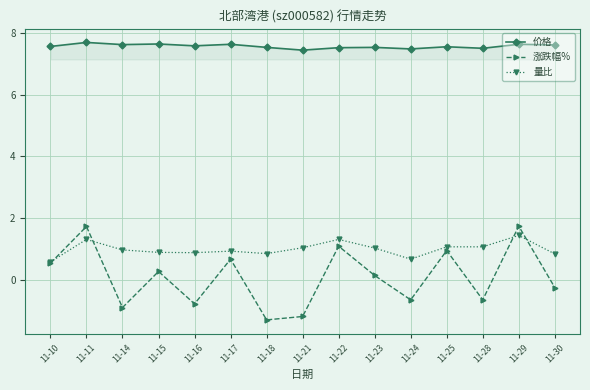

Count the 价格 values in the range 7 to 8.

15